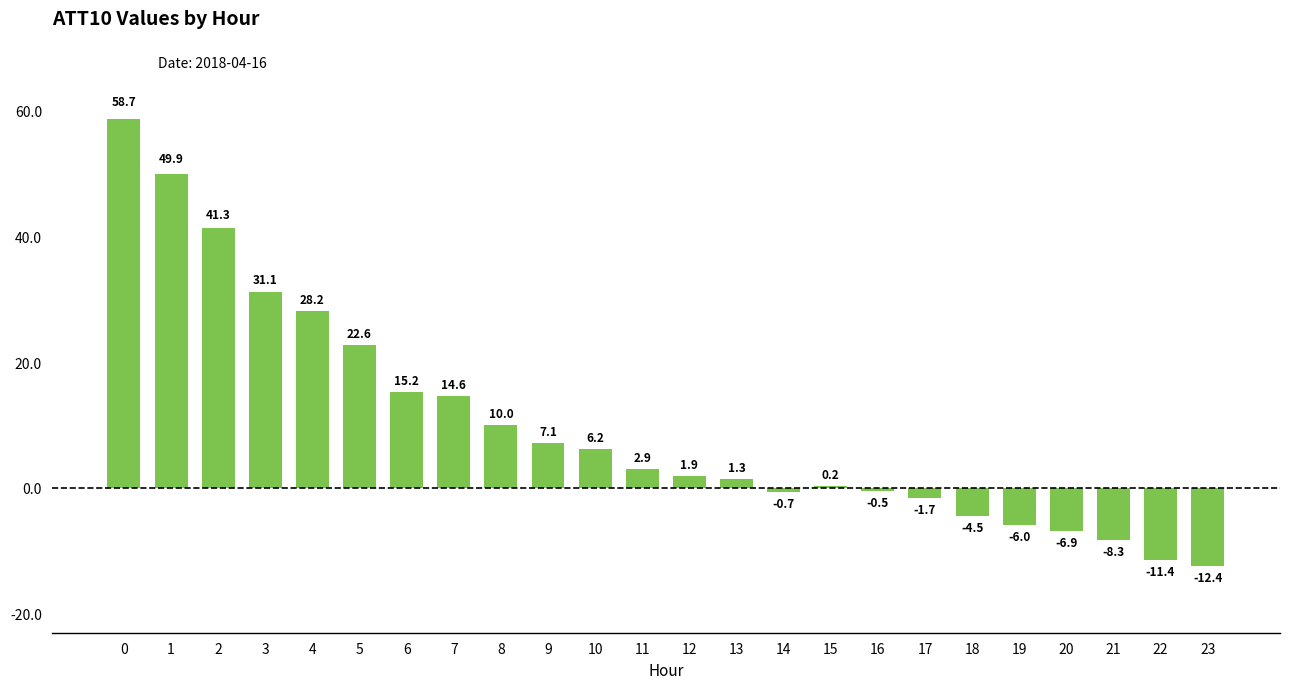

What value does the data have at 16?

-0.5